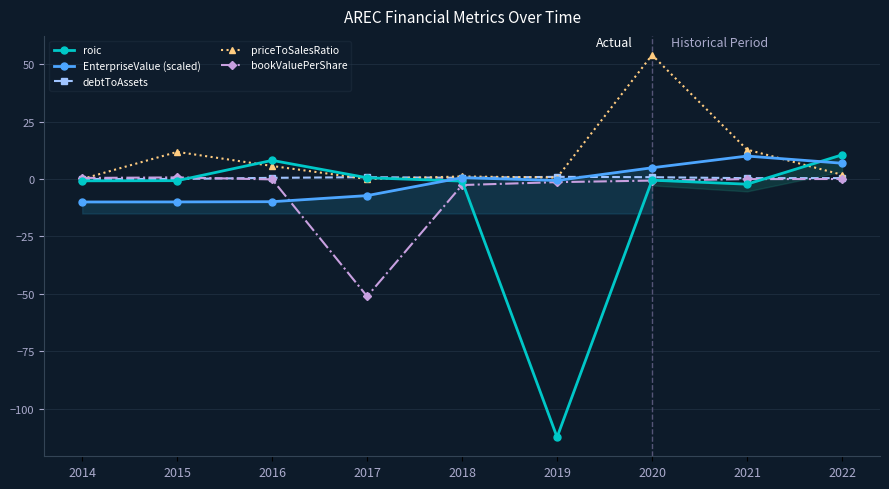

What is the difference between the EnterpriseValue (scaled) values at 2020 and 2016?

14.8